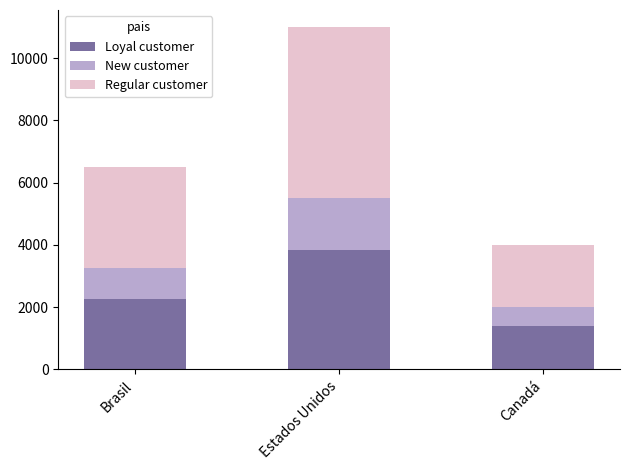

What is the minimum value for Loyal customer?

1400.0